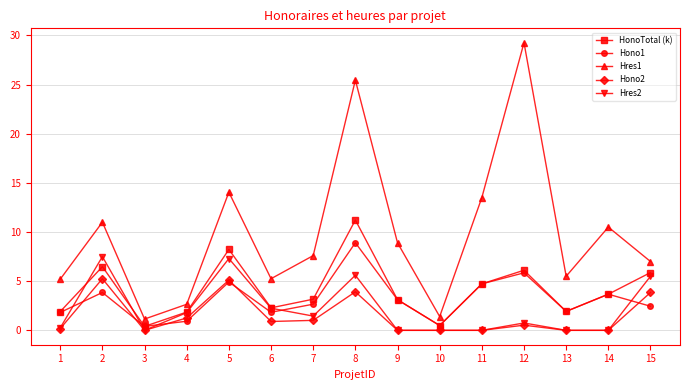

List the series in order of their peak value, highest first.

Hres1, HonoTotal (k), Hono1, Hres2, Hono2